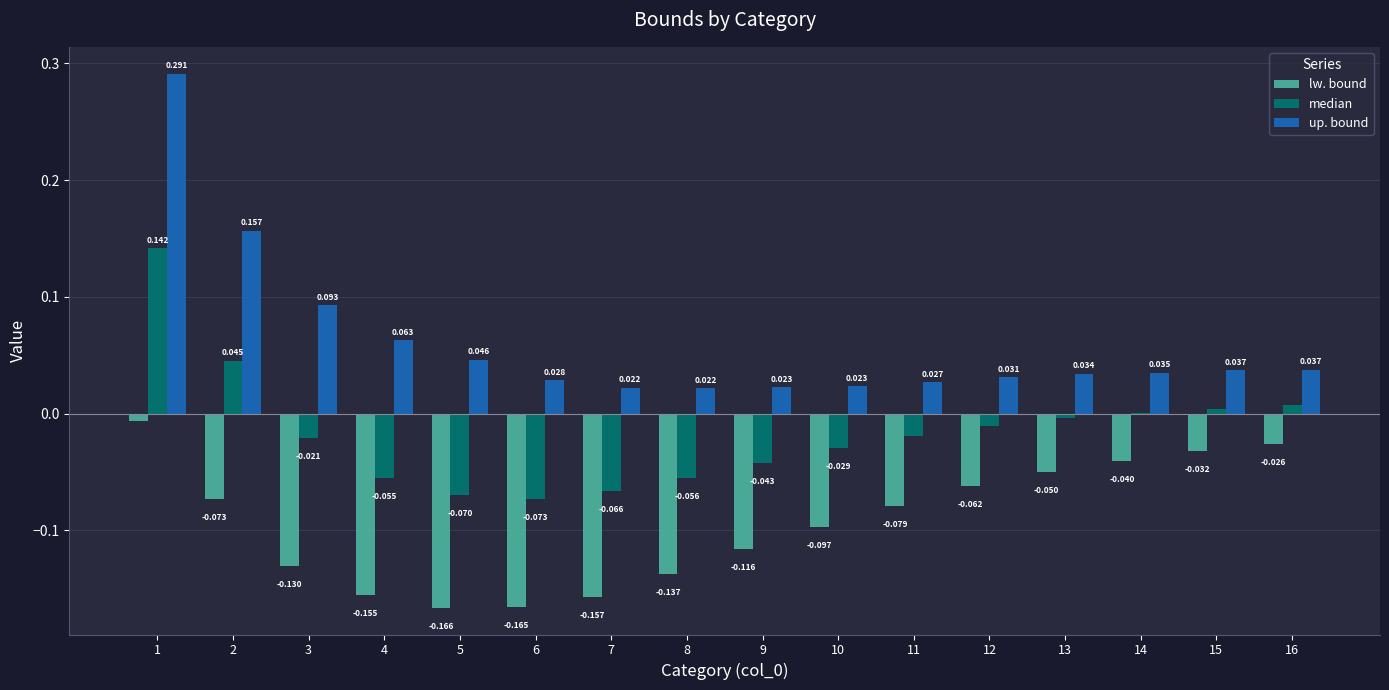

Which series has the largest total across all categories?

up. bound